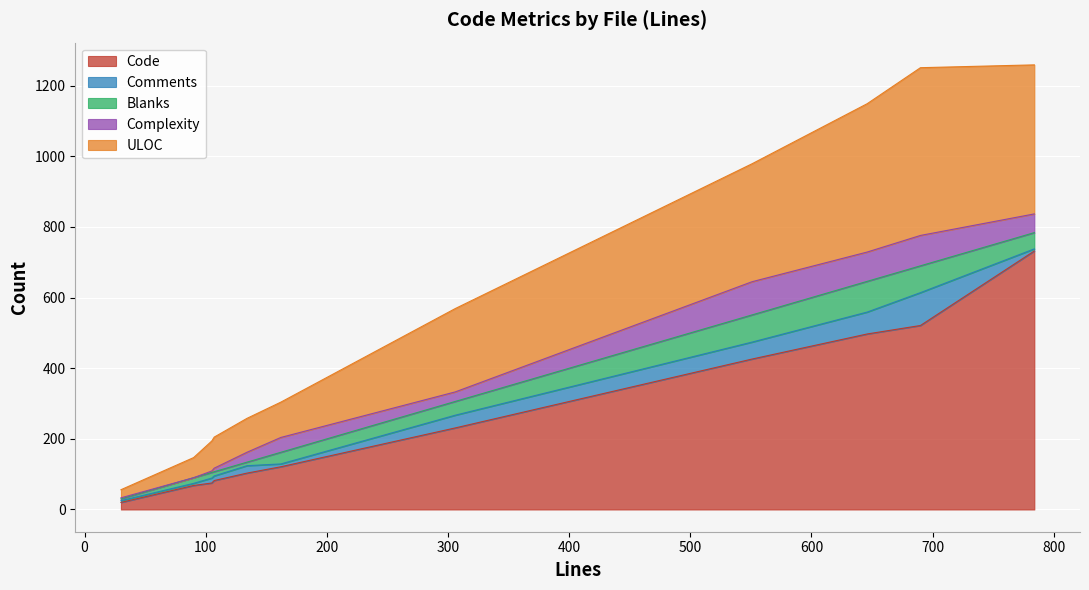

What is the difference between the maximum and second lowest values in the Comments series?

87